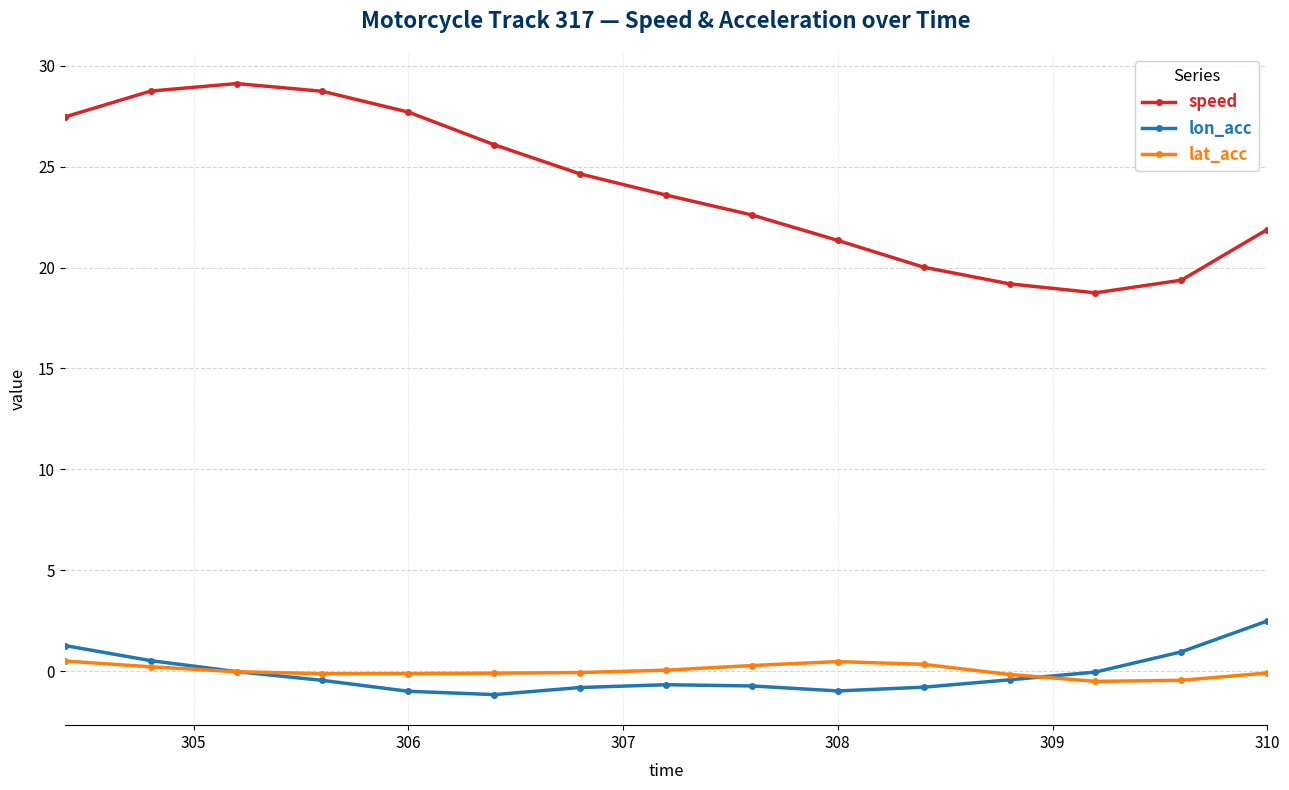

Which series has the largest range (max minus min)?

speed